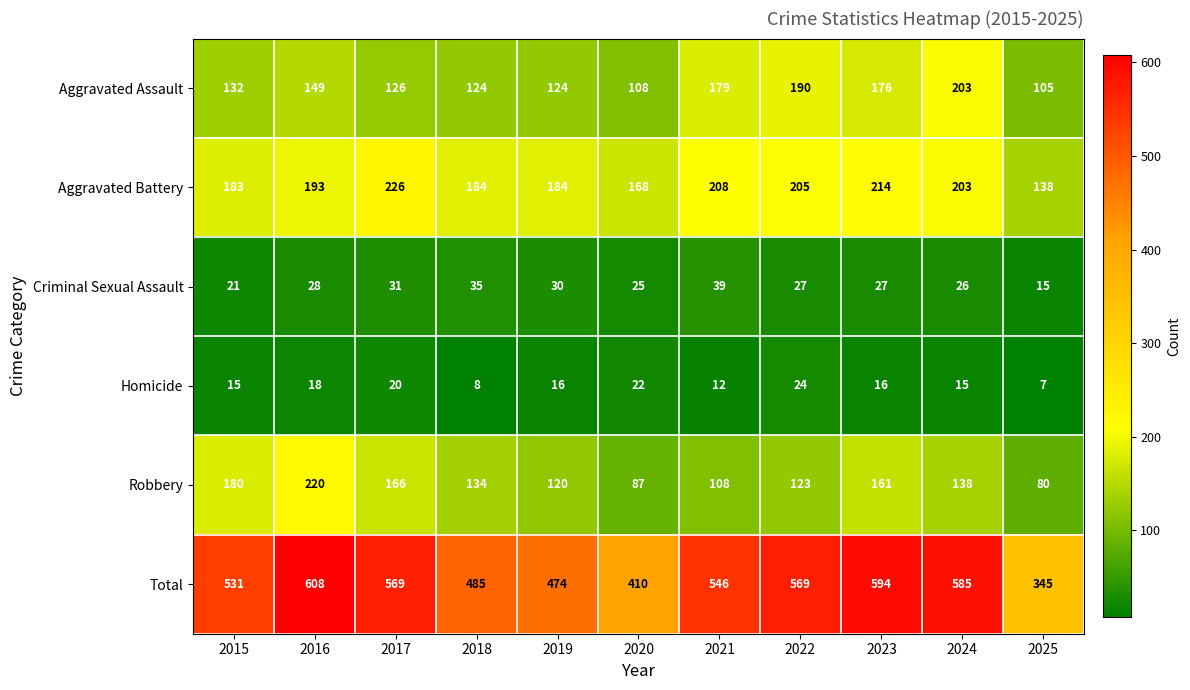

What is the difference between the maximum and minimum values in the Total series?

263